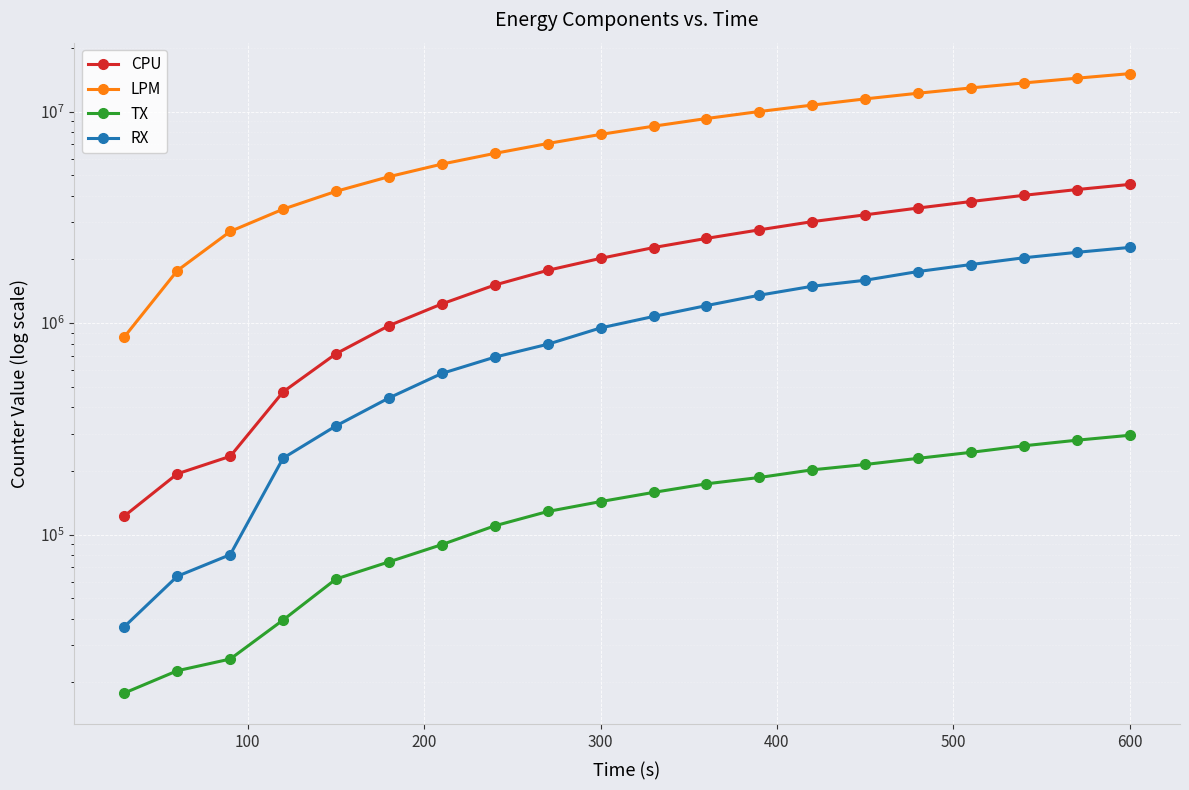

True or false: LPM and TX intersect in this chart.

False